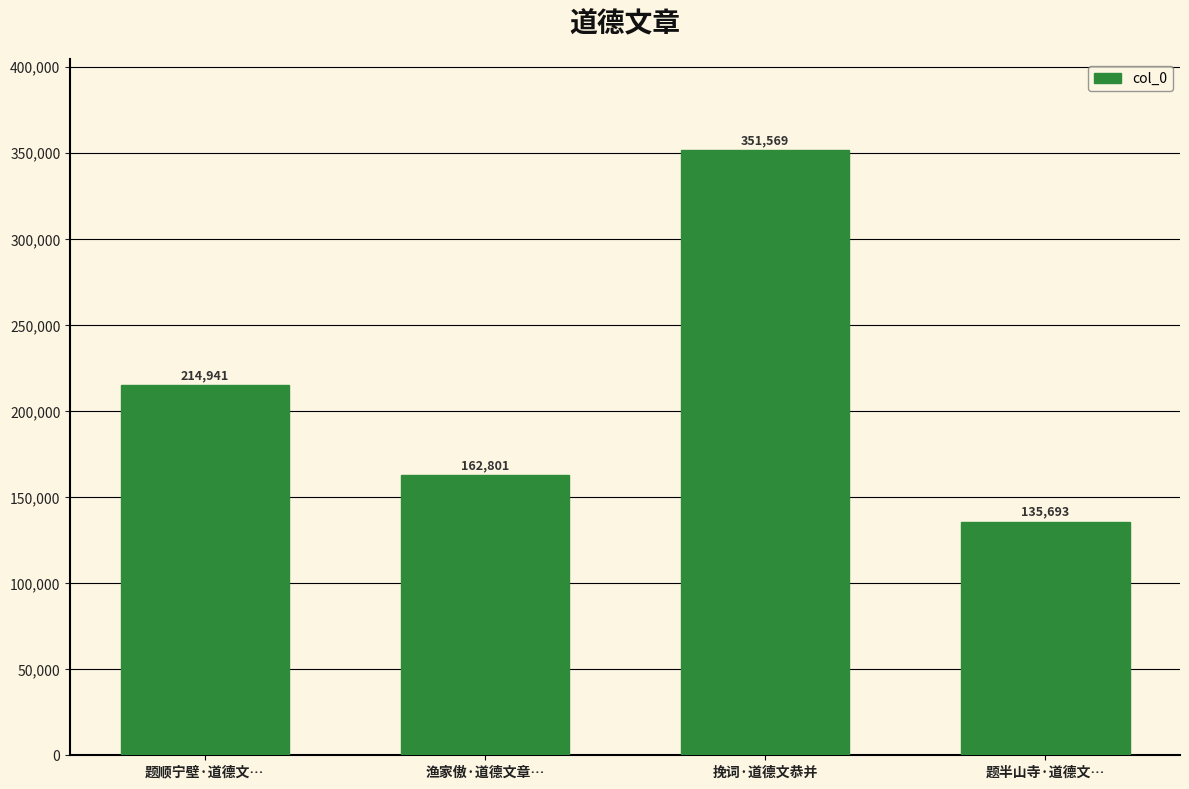

Are the bars horizontal?

No